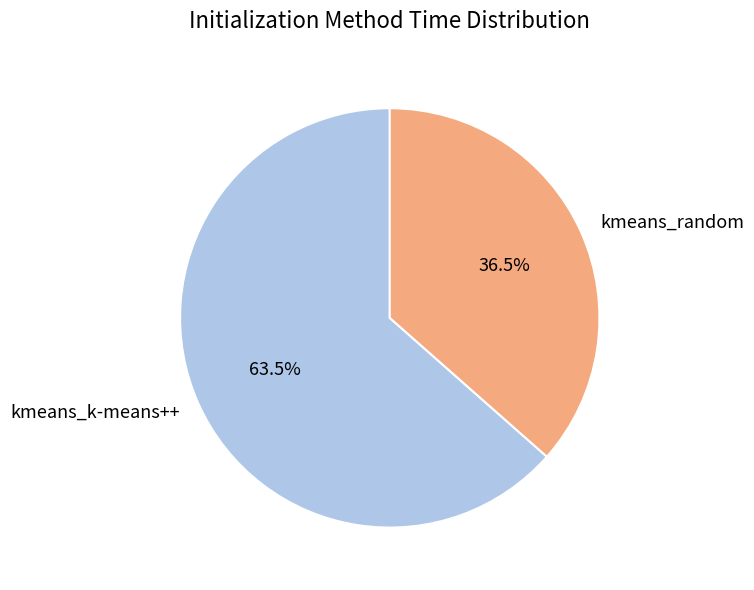

To the nearest percent, what is the average slice percentage?

50%